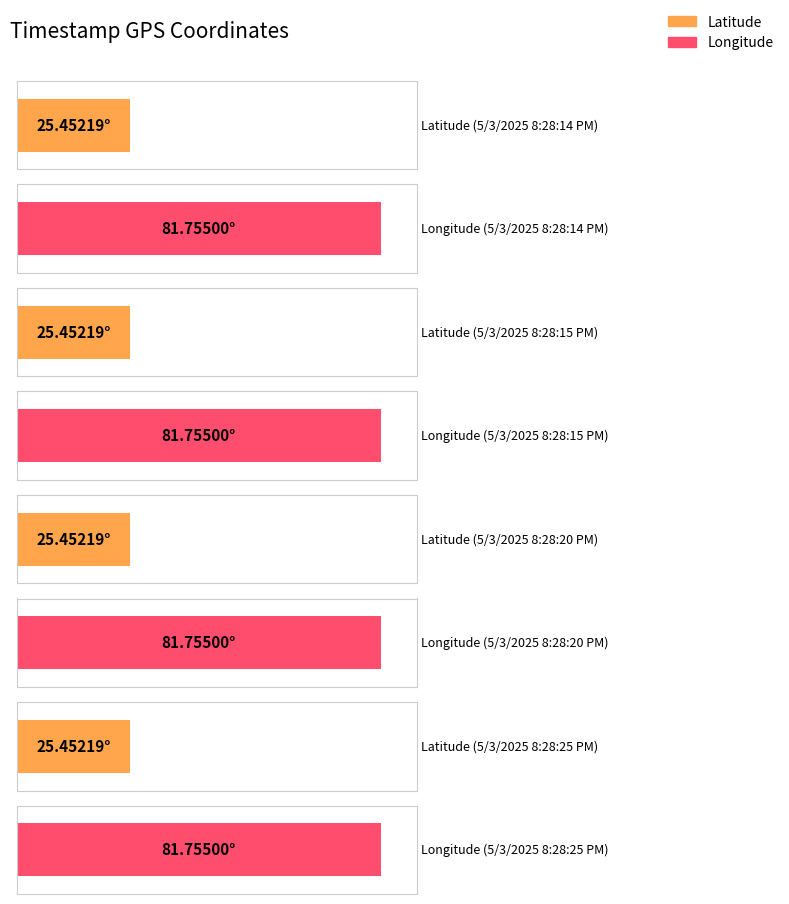

How many groups of bars are there?

4